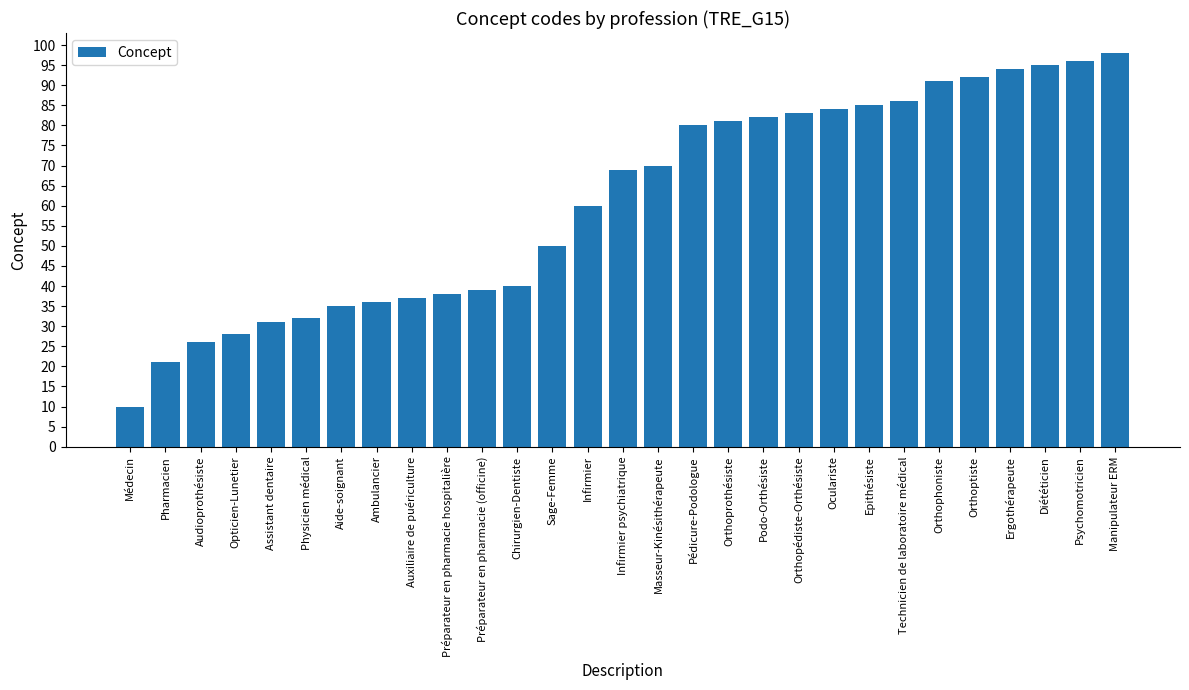

What is the change in value from Préparateur en pharmacie (officine) to Orthoptiste?

+53